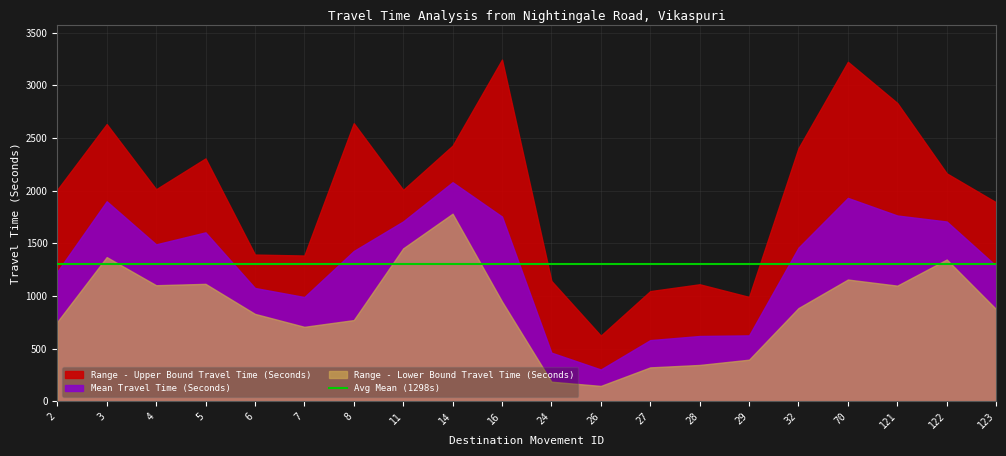

Where is the first local maximum for Range - Upper Bound Travel Time (Seconds)?

3